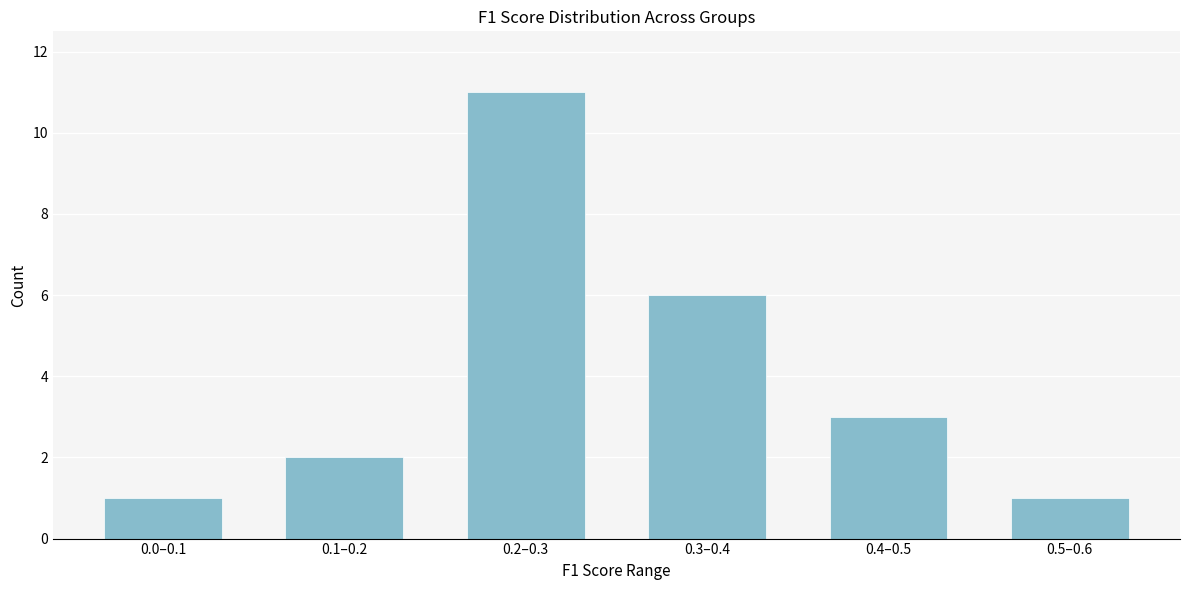

Reading left to right, extract all data points from this chart.

0.0–0.1=1	0.1–0.2=2	0.2–0.3=11	0.3–0.4=6	0.4–0.5=3	0.5–0.6=1